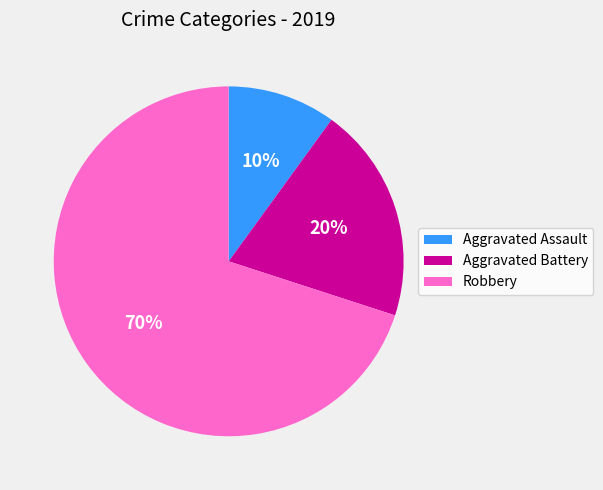

Which category has the biggest portion of the pie?

Robbery